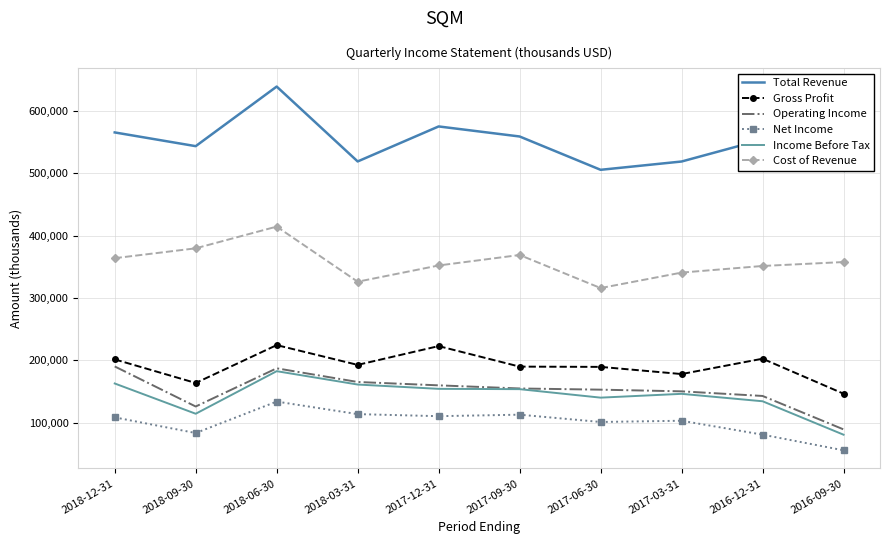

The value of Net Income at 2018-09-30 is 56777. True or false?

False